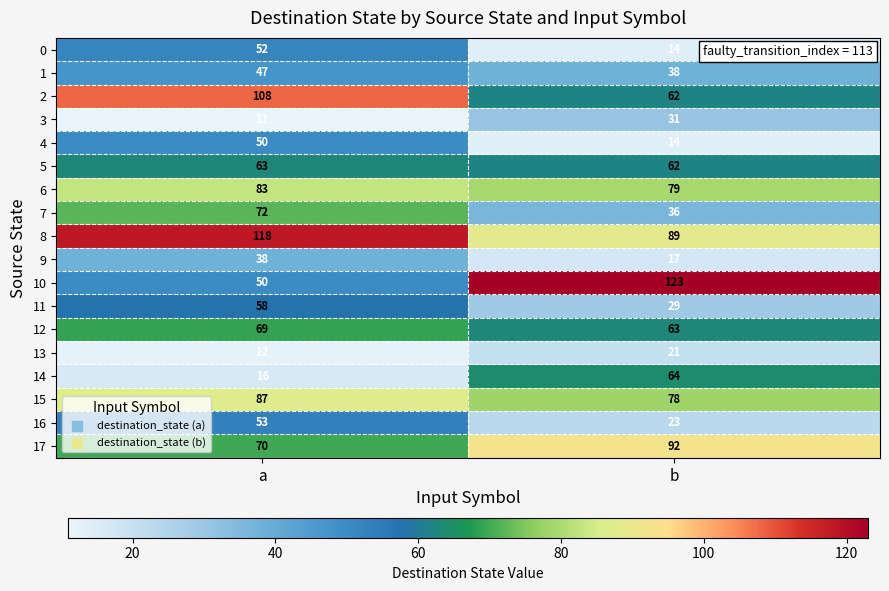

At which label is 1 closest to 42?

b